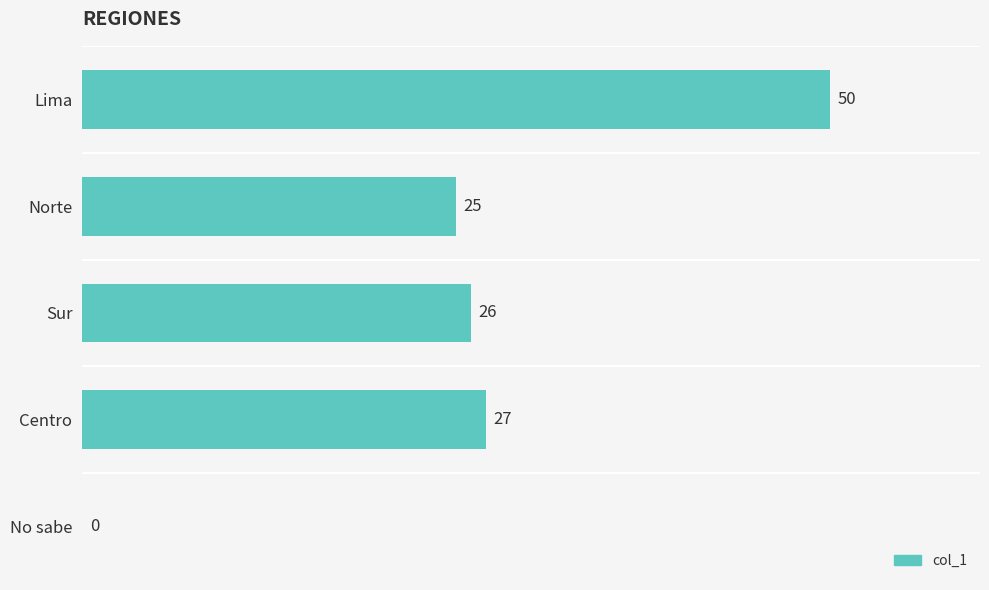

Which label corresponds to the largest value in the chart?

Lima